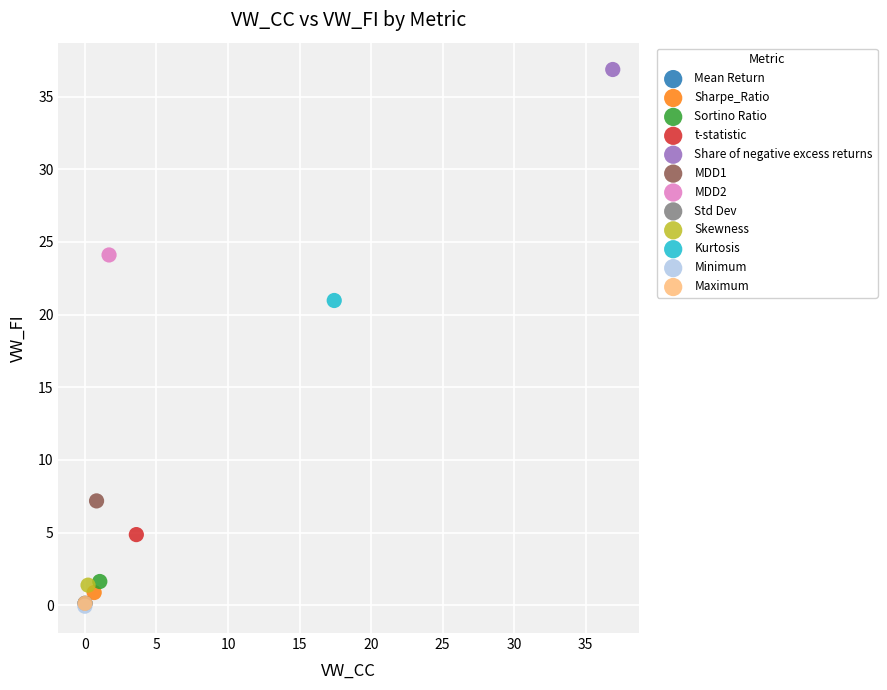

What are all the series names shown in the legend?

Mean Return, Sharpe_Ratio, Sortino Ratio, t-statistic, Share of negative excess returns, MDD1, MDD2, Std Dev, Skewness, Kurtosis, Minimum, Maximum